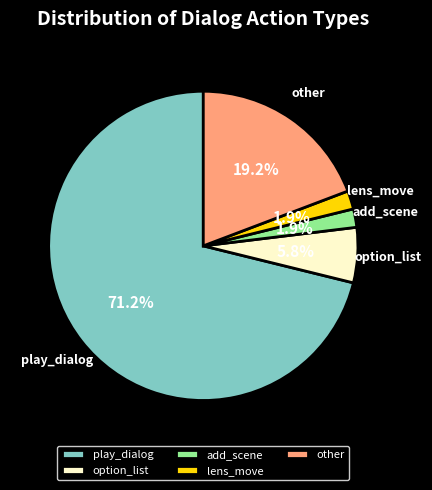

Is there any slice that represents more than half of the pie?

Yes